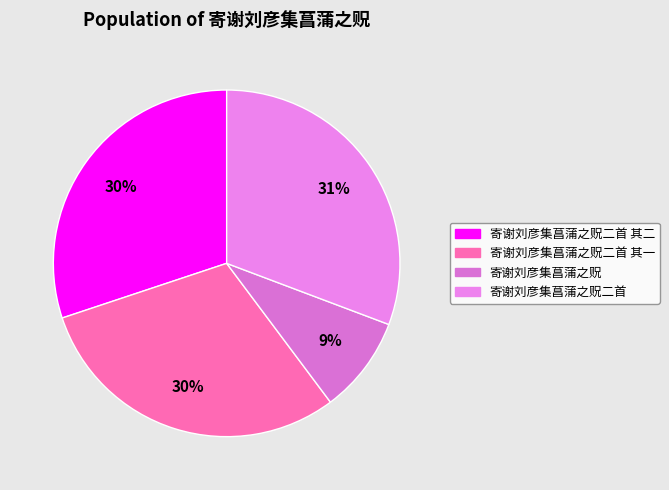

The 寄谢刘彦集菖蒲之贶二首 其一 slice represents 30% of the pie. True or false?

True